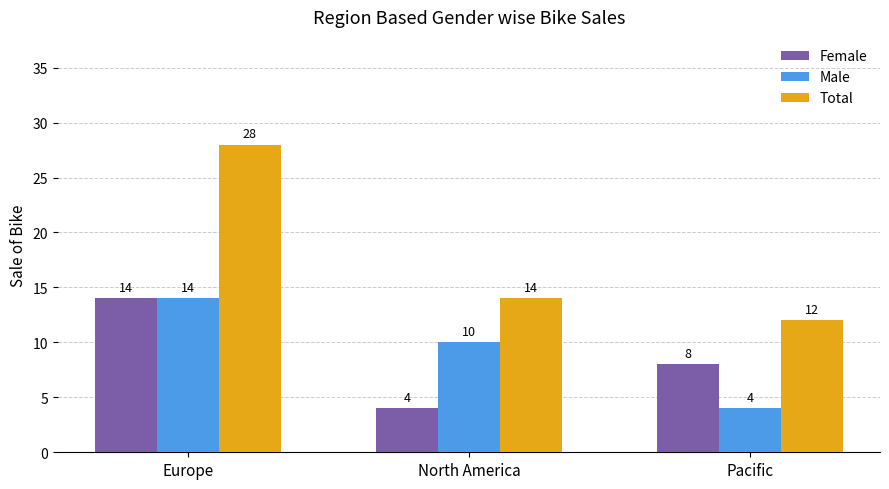

The Female series shows 4 at North America. True or false?

True